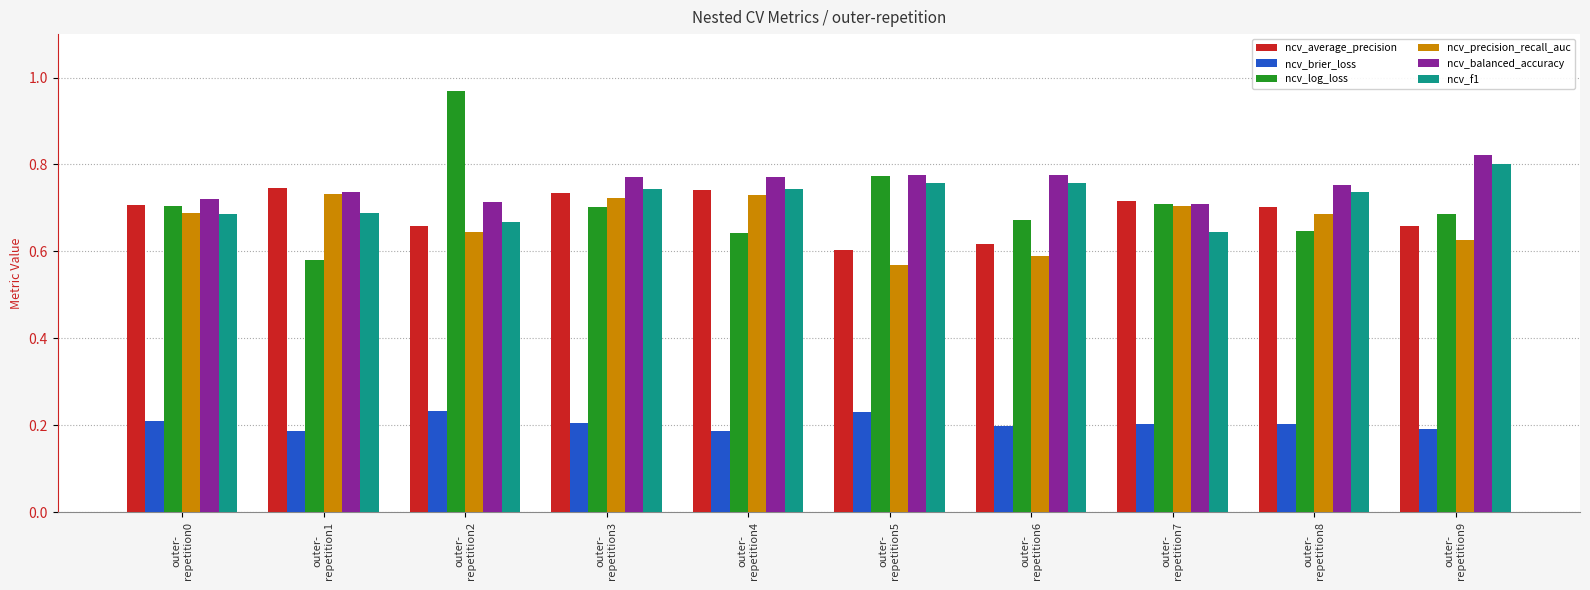

What is the sum of all ncv_brier_loss values?

2.0